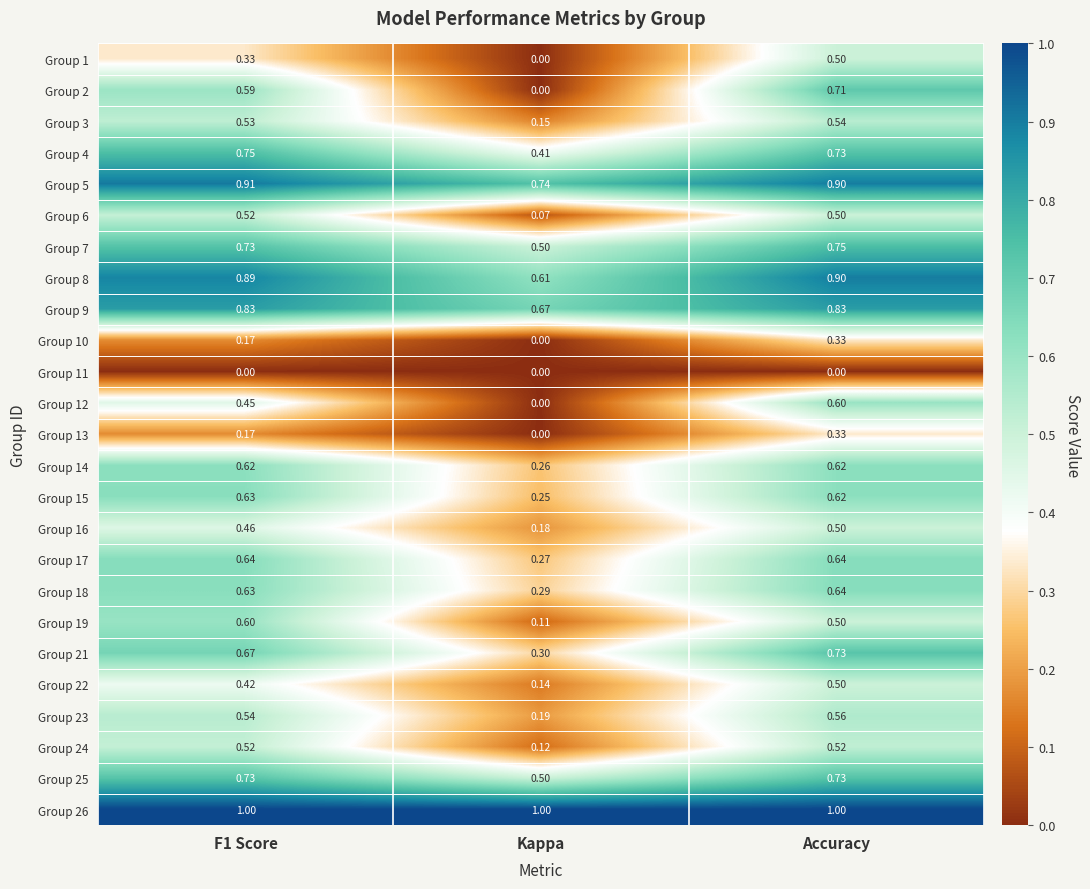

At which category is the sum across all series the highest?

Accuracy